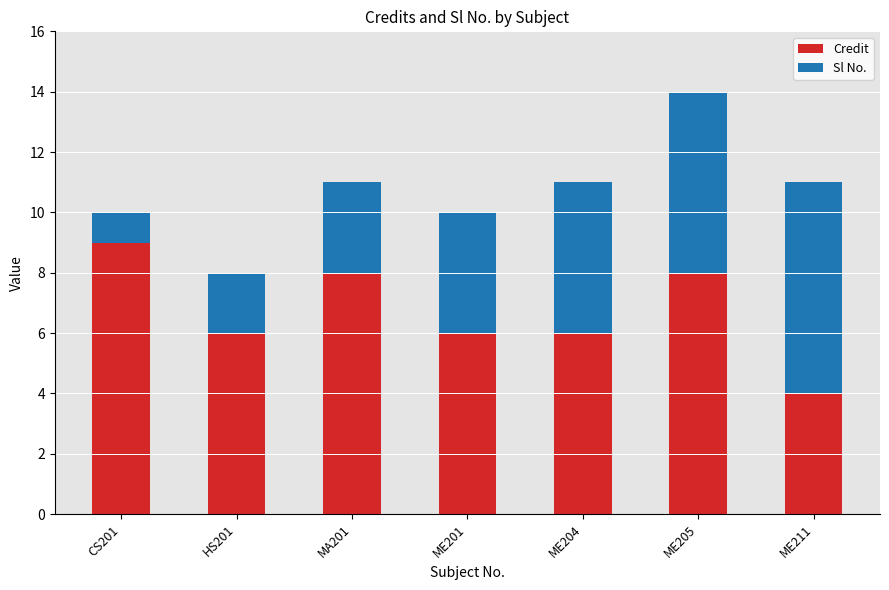

What are all the series names shown in the legend?

Credit, Sl No.